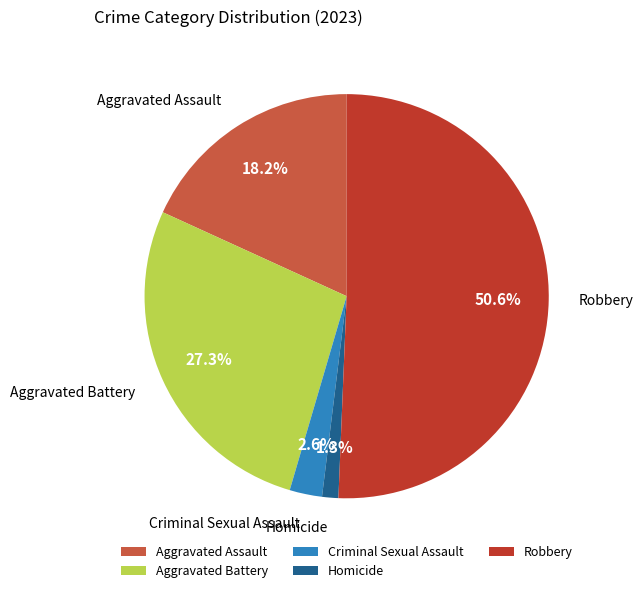

How much of the chart is everything except Aggravated Assault?

81.8%